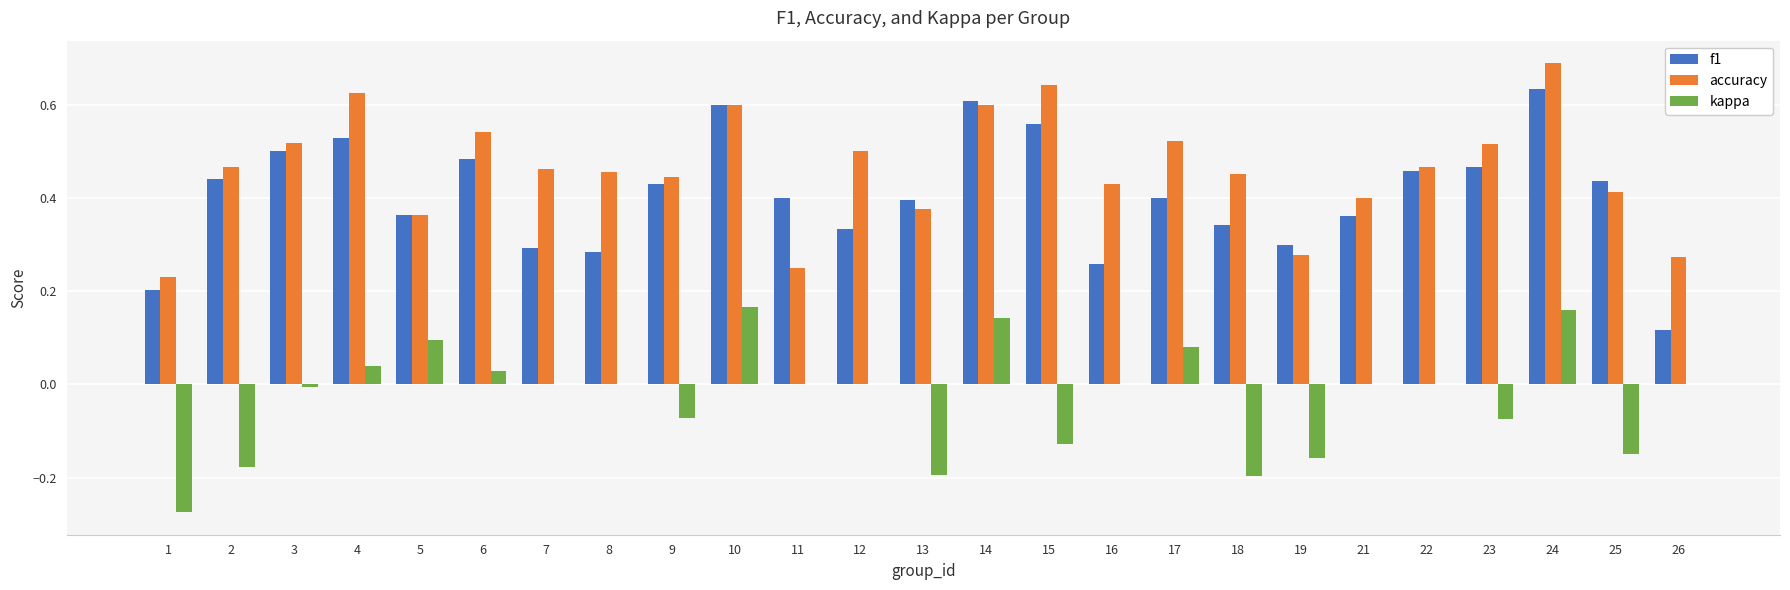

At which label does f1 reach its peak?

24